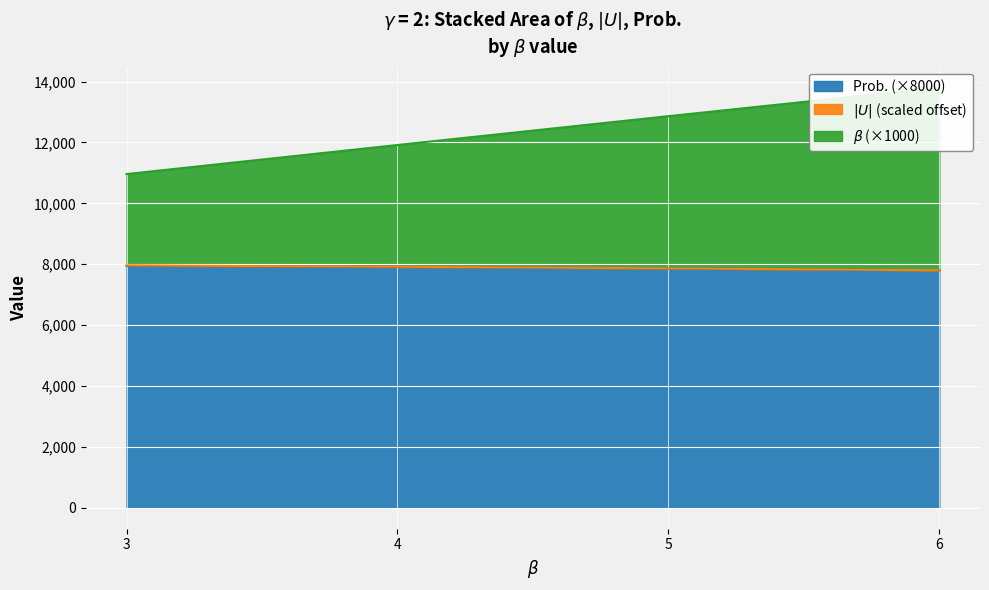

The value of Prob. (×8000) at 5 is 7857.6. True or false?

True